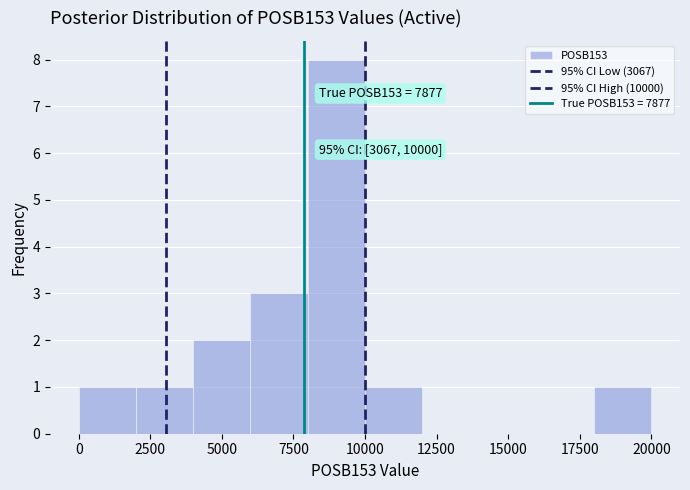

Which range on the x-axis has the tallest bar?

8000 to 10000